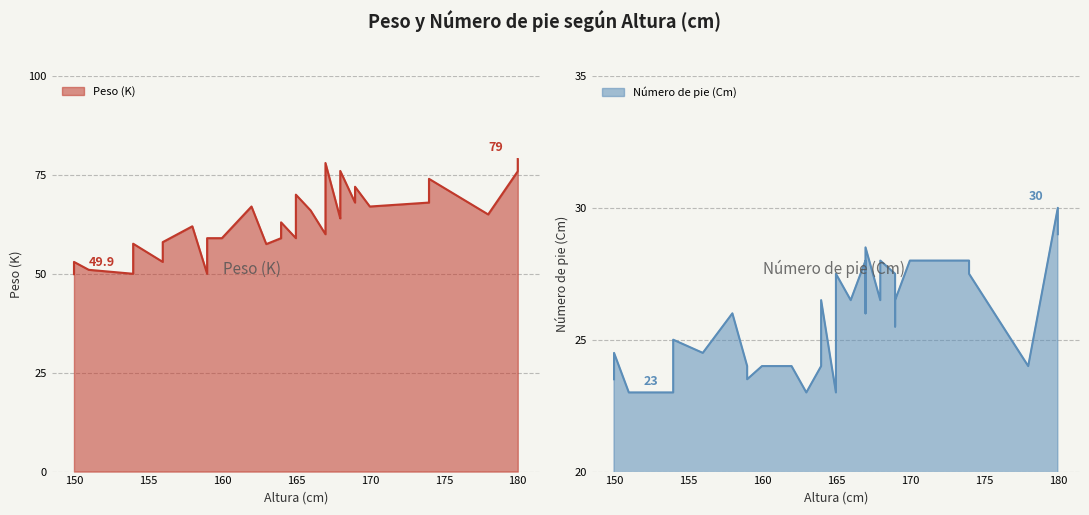

Rank the series by their maximum value, from highest to lowest.

Peso (K), Número de pie (Cm)